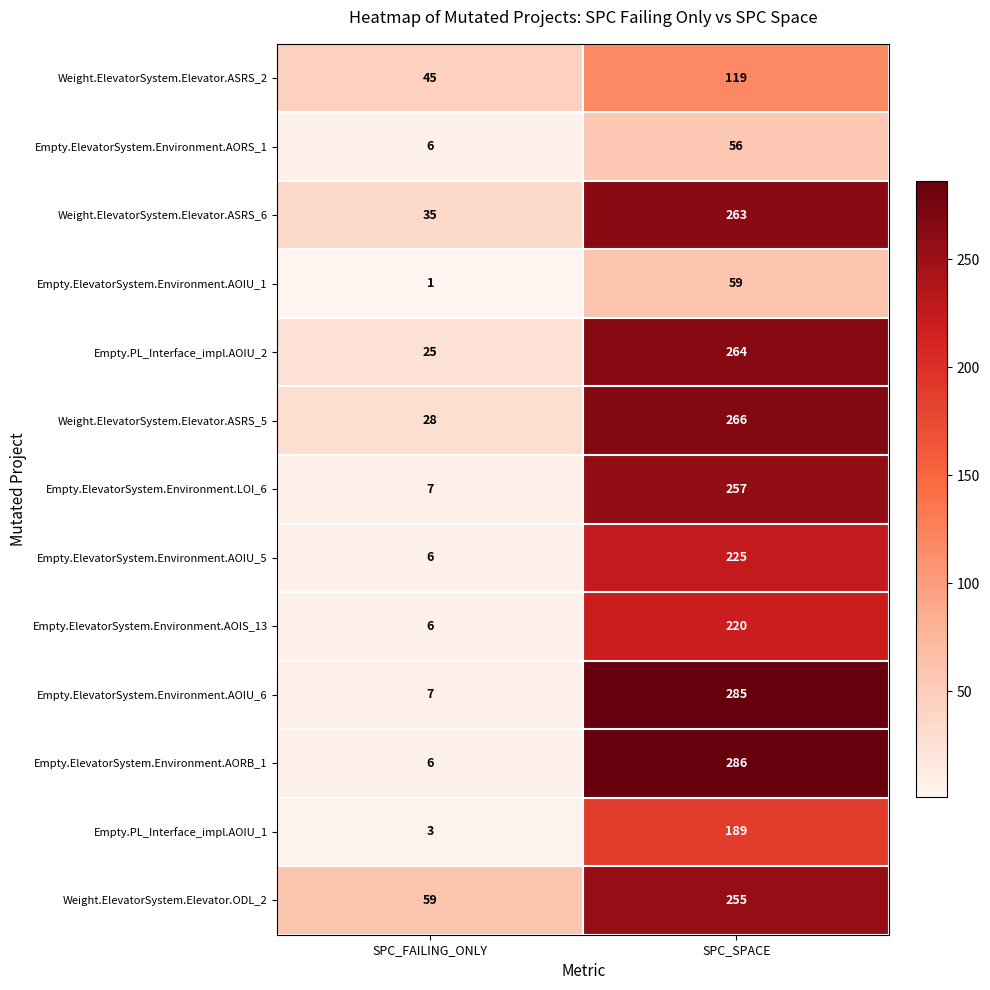

What is the spread (max minus min) of values at SPC_SPACE?

230